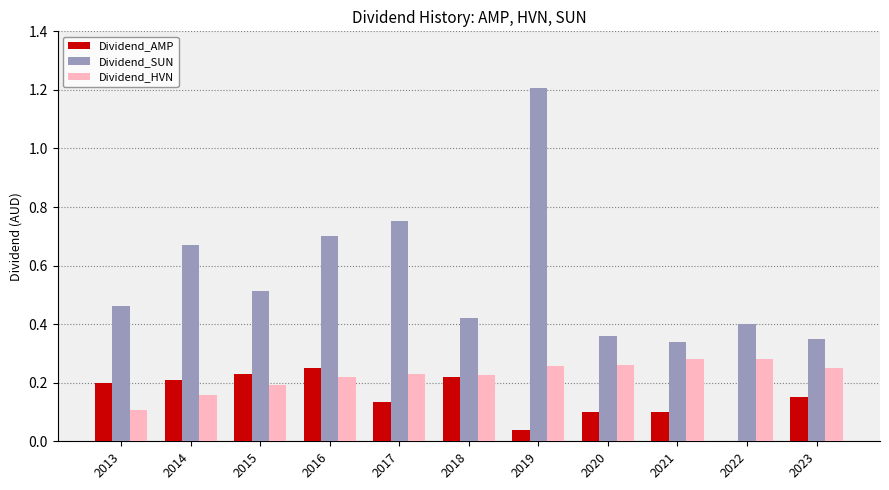

What is the maximum value shown in the chart?

1.2